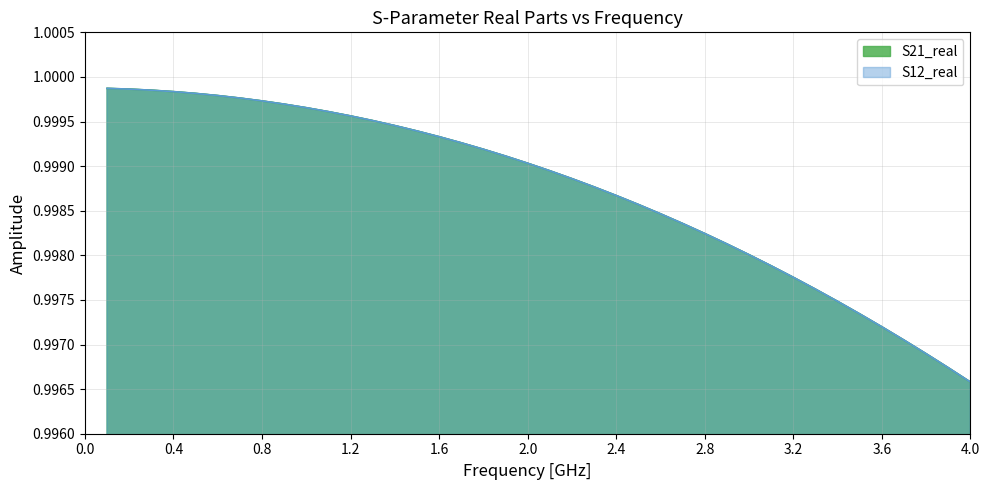

Reading left to right, transcribe all the data shown in this chart.

S21_real: 1.0	1.0	1.0	1.0	1.0	1.0	1.0	1.0	1.0	1.0	1.0	1.0	1.0	1.0	1.0	1.0	1.0	1.0	1.0	1.0	1.0	1.0	1.0	1.0	1.0	1.0	1.0	1.0	1.0	1.0	1.0	1.0	1.0	1.0	1.0	1.0	1.0	1.0	1.0	1.0
S12_real: 1.0	1.0	1.0	1.0	1.0	1.0	1.0	1.0	1.0	1.0	1.0	1.0	1.0	1.0	1.0	1.0	1.0	1.0	1.0	1.0	1.0	1.0	1.0	1.0	1.0	1.0	1.0	1.0	1.0	1.0	1.0	1.0	1.0	1.0	1.0	1.0	1.0	1.0	1.0	1.0